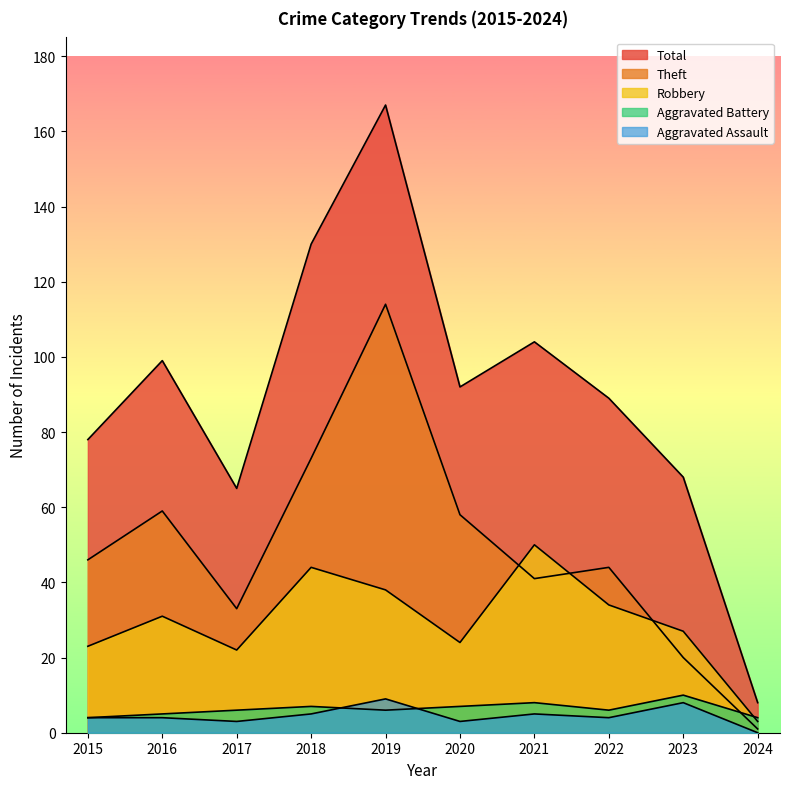

What are all the series names shown in the legend?

Aggravated Assault, Aggravated Battery, Robbery, Theft, Total